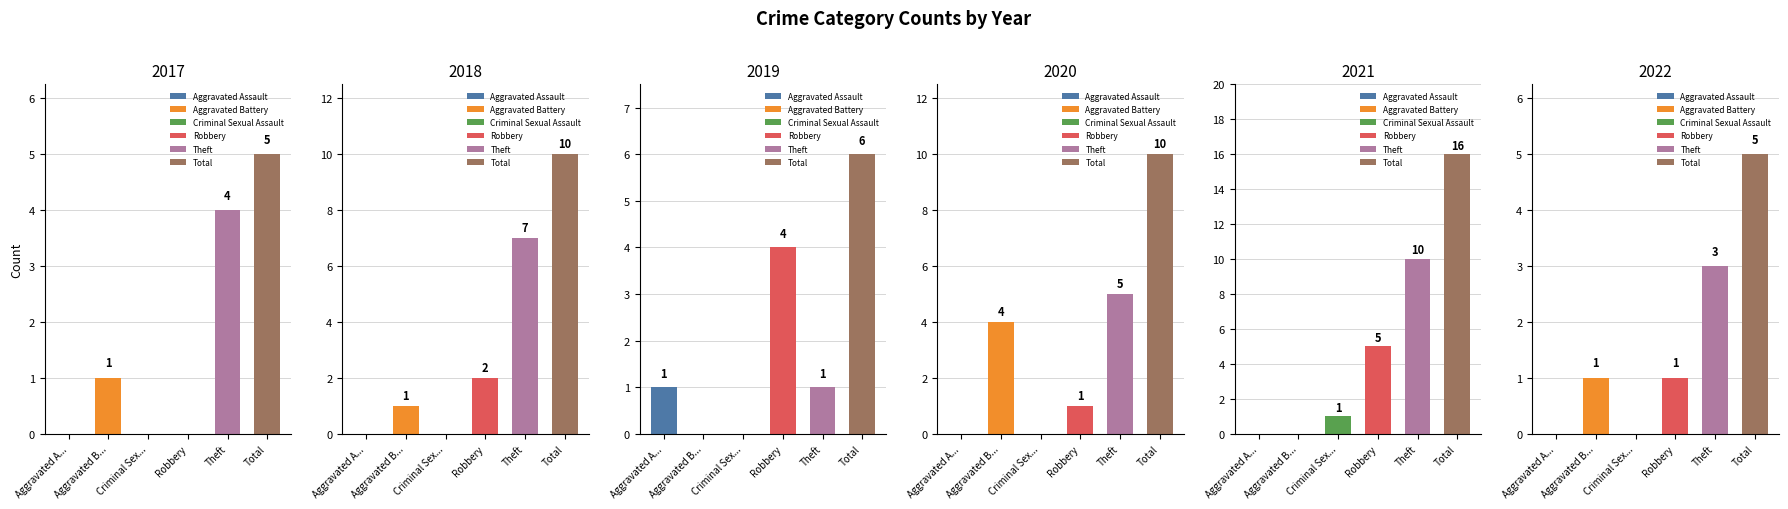

What is the label of the 4th bar from the right?

Criminal Sex...